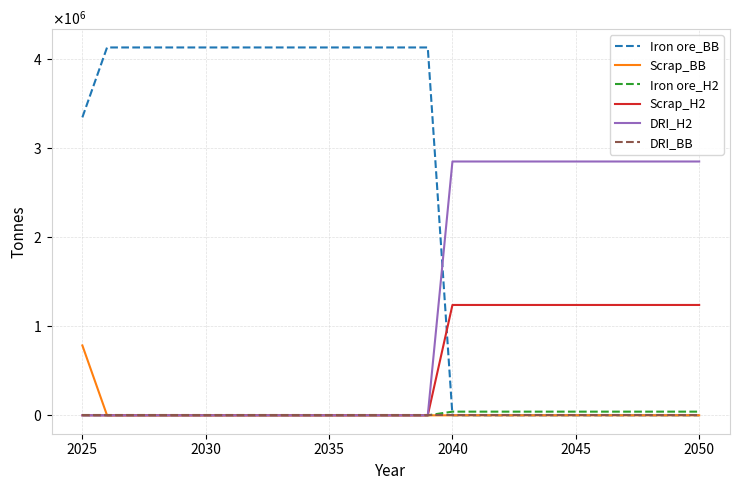

Does the chart have visible grid lines?

Yes